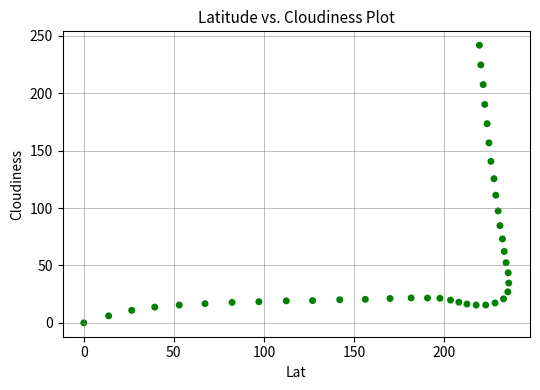

What Y value in the scatter plot is closest to 120?

125.6